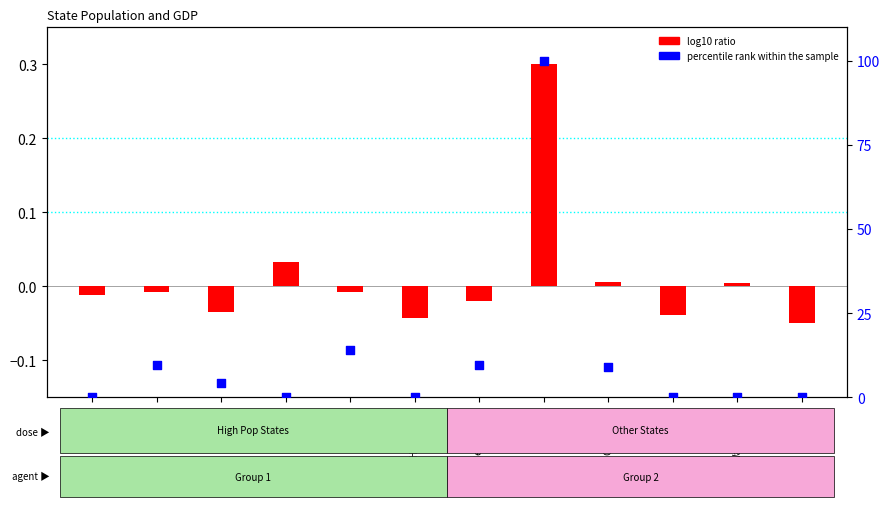

At which category is the sum across all series the highest?

New York